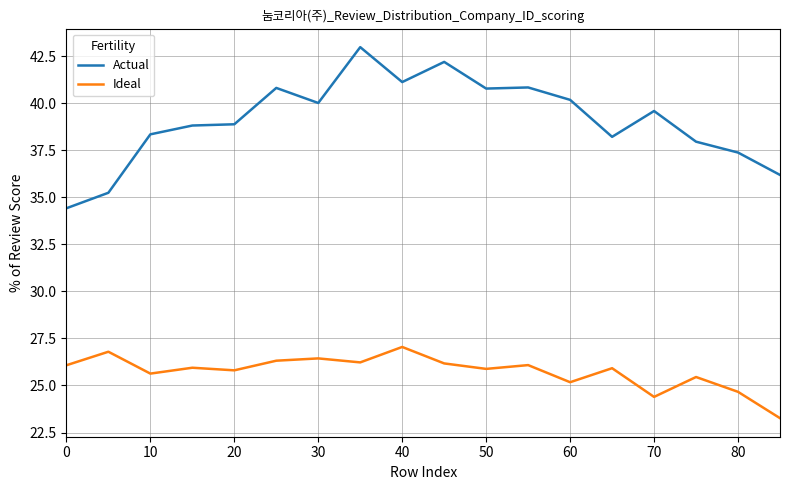

At how many categories does at least one series exceed 36?

16